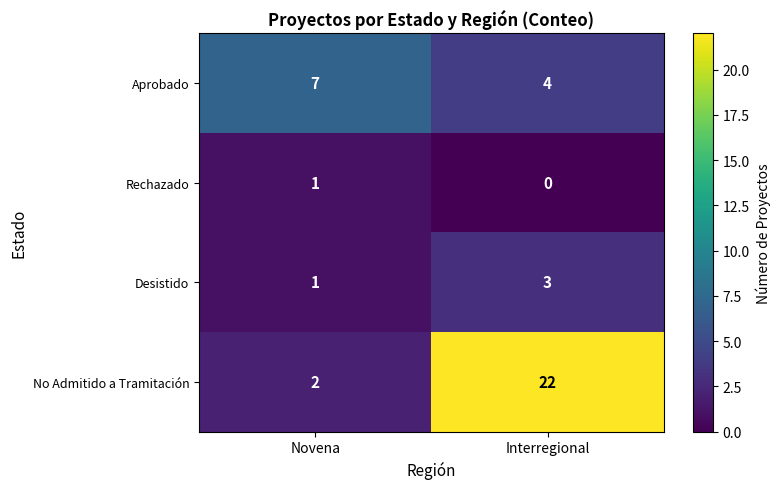

Rank the series by their maximum value, from highest to lowest.

No Admitido a Tramitación, Aprobado, Desistido, Rechazado